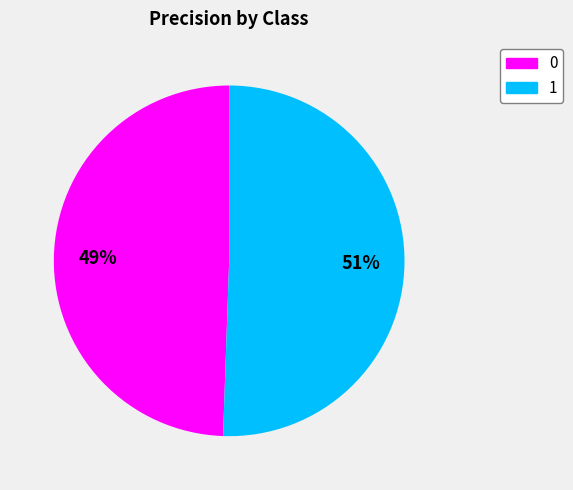

Do 1 and 0 together represent more than half of the pie?

Yes